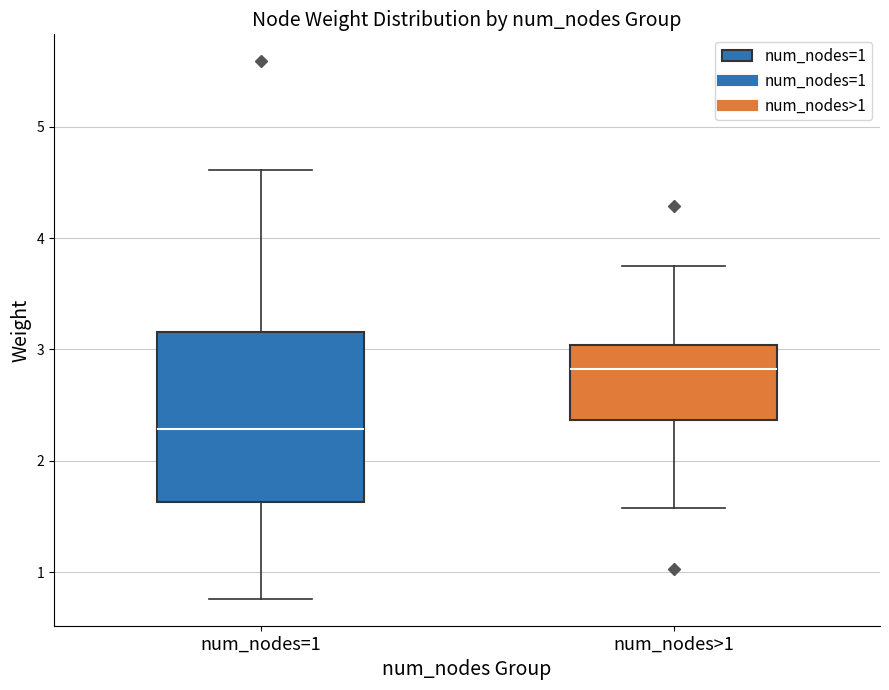

Reading left to right, read every box against the y-axis: the position of its median line, the range the box covers, and the ends of its whiskers. The values are not printed on the chart, so give them approximately, as read against the axis.

num_nodes=1: median 2.3, box 1.6 to 3.2, whiskers 0.8 to 4.6
num_nodes>1: median 2.8, box 2.4 to 3.0, whiskers 1.6 to 3.8